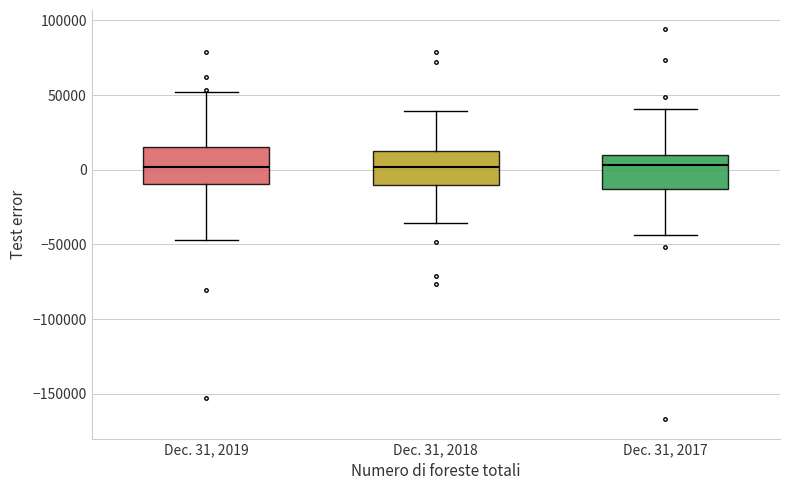

Reading left to right, transcribe this box plot: for each box, give where its median line is, the range the box spans, and where its two whiskers end, as read against the y-axis. The values are not printed on the chart, so give them approximately, as read against the axis.

Dec. 31, 2019: median 0, box -10000 to 15000, whiskers -45000 to 50000
Dec. 31, 2018: median 0, box -10000 to 15000, whiskers -35000 to 40000
Dec. 31, 2017: median 5000, box -15000 to 10000, whiskers -45000 to 40000